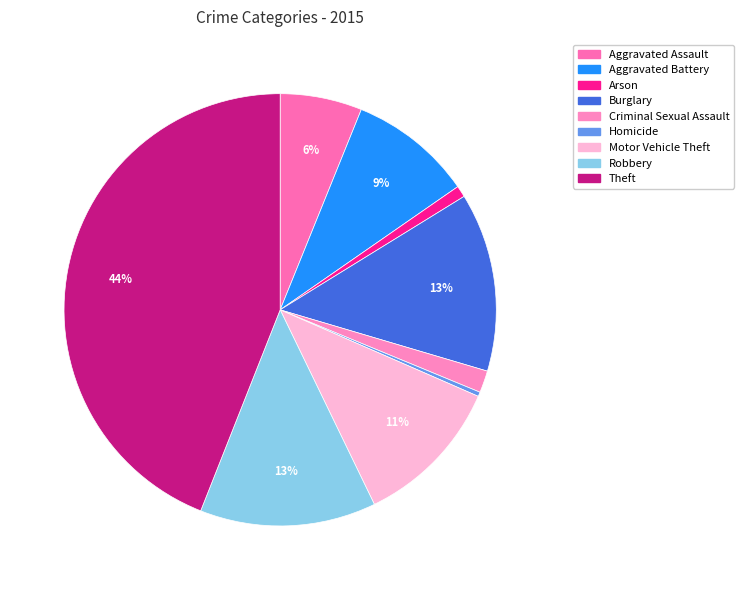

Is it true that Theft is 52% of the pie?

False